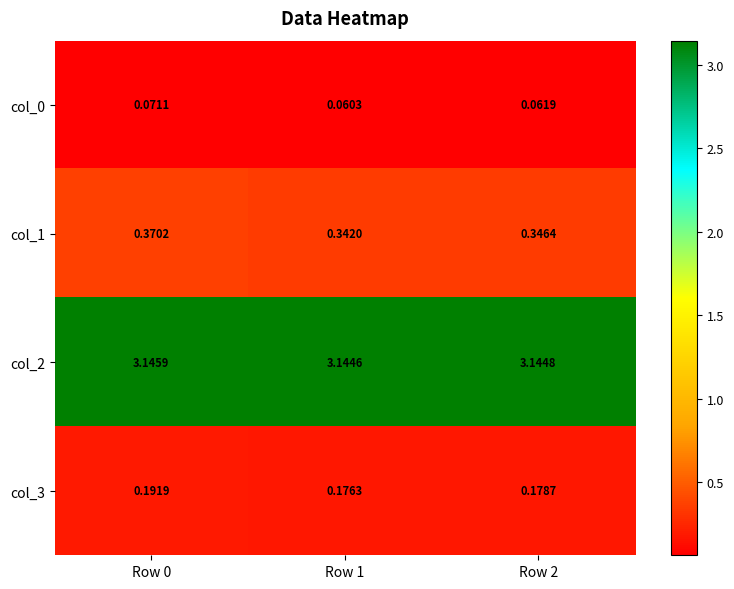

Is the value of col_1 at Row 1 greater than the value of col_2 at Row 2?

No